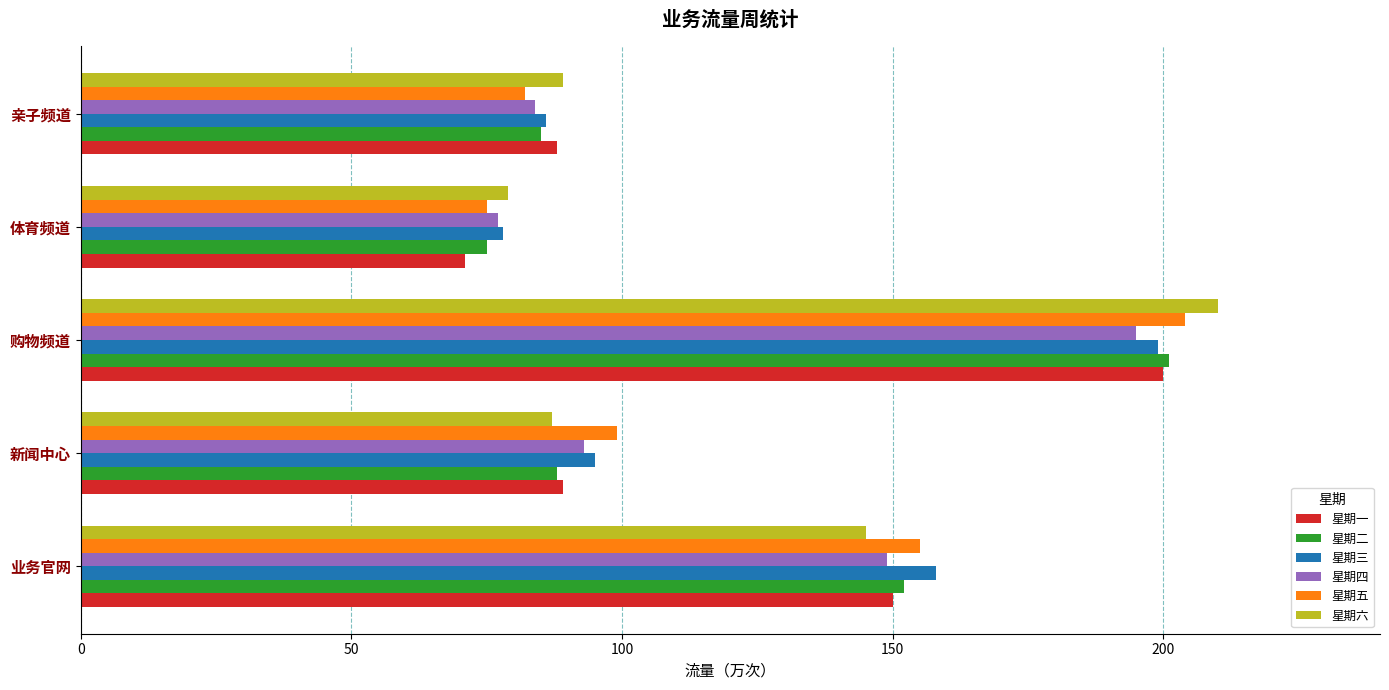

Rank the categories by 星期三 value from highest to lowest.

购物频道, 业务官网, 新闻中心, 亲子频道, 体育频道